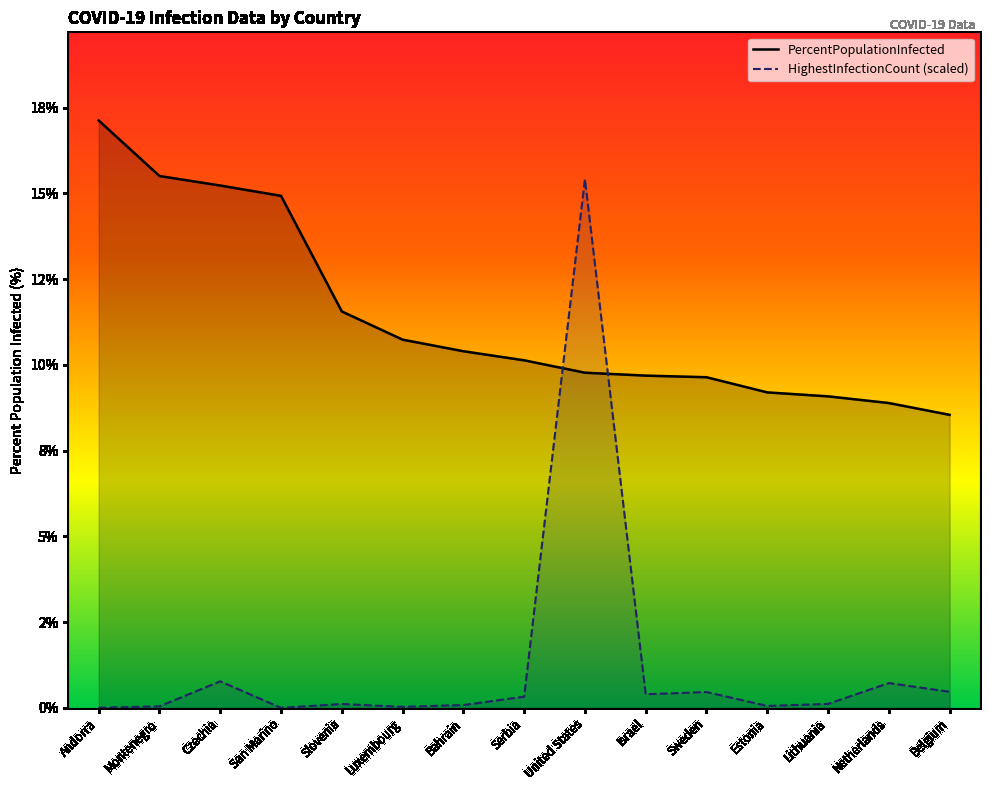

What is the difference between the maximum and minimum values in the HighestInfectionCount (scaled) series?

15.4